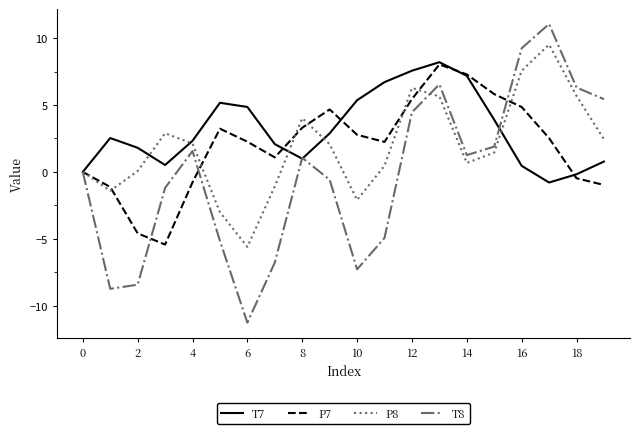

What is the lowest value of the T8 series?

-11.3